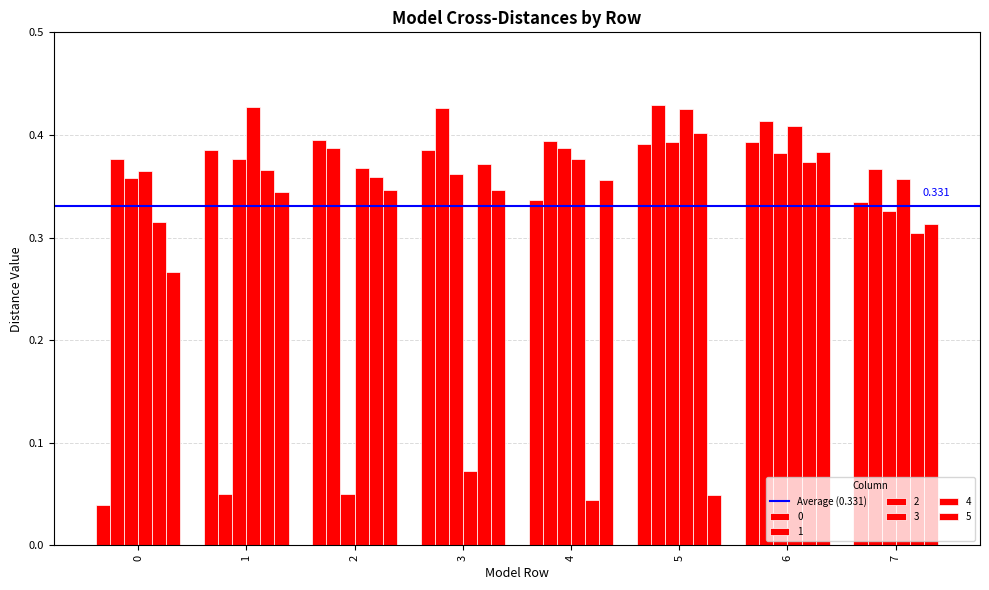

Does the chart contain any negative values?

No